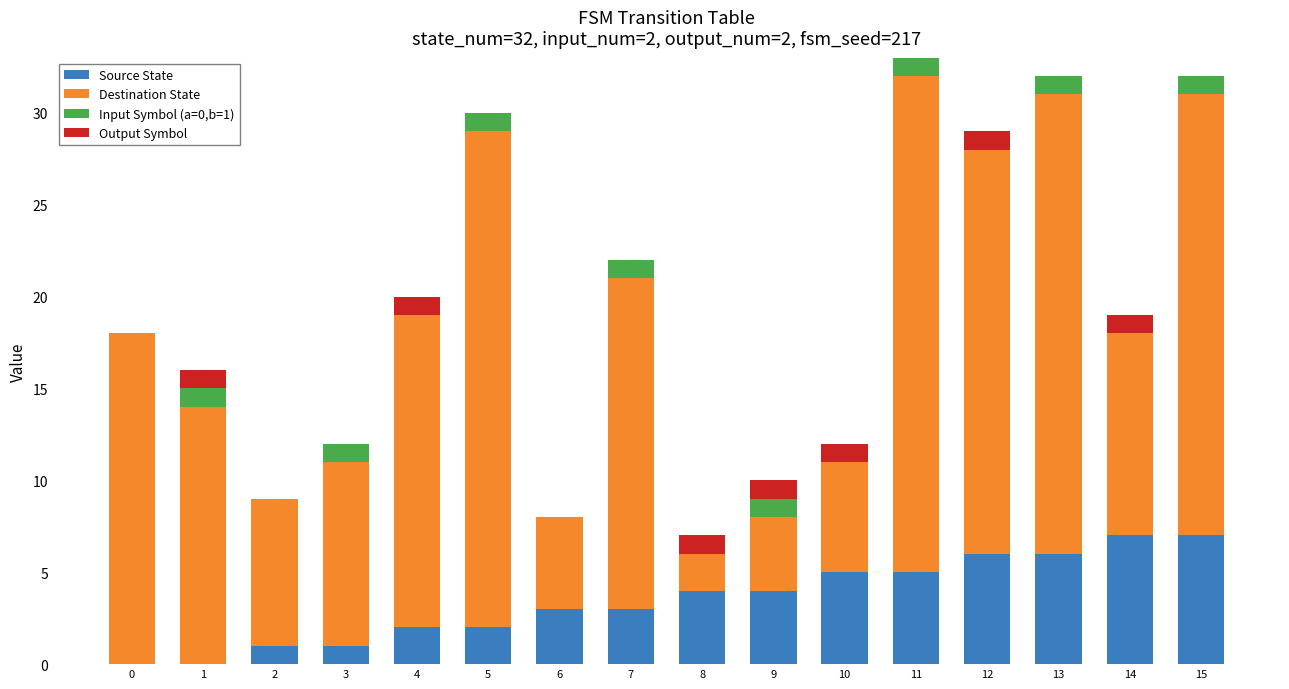

What are all the series names shown in the legend?

Source State, Destination State, Input Symbol (a=0,b=1), Output Symbol